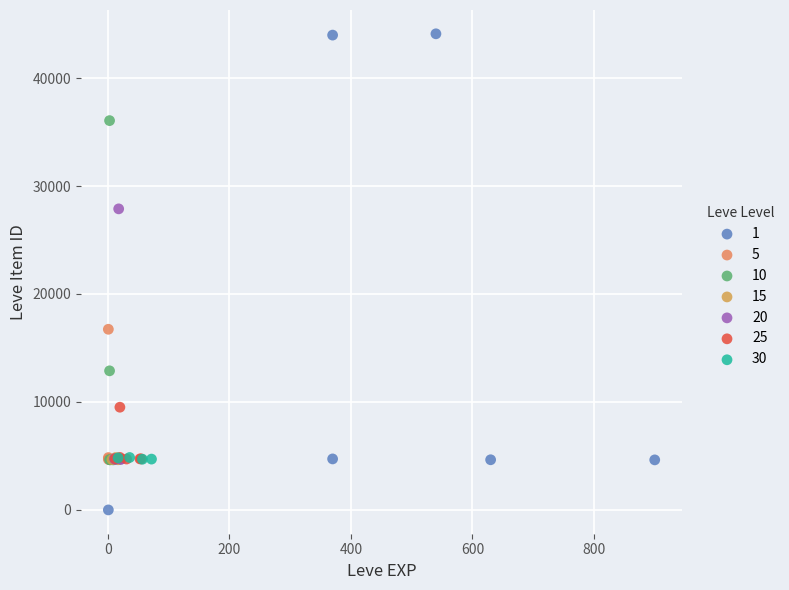

Which series reaches the minimum Y coordinate?

1